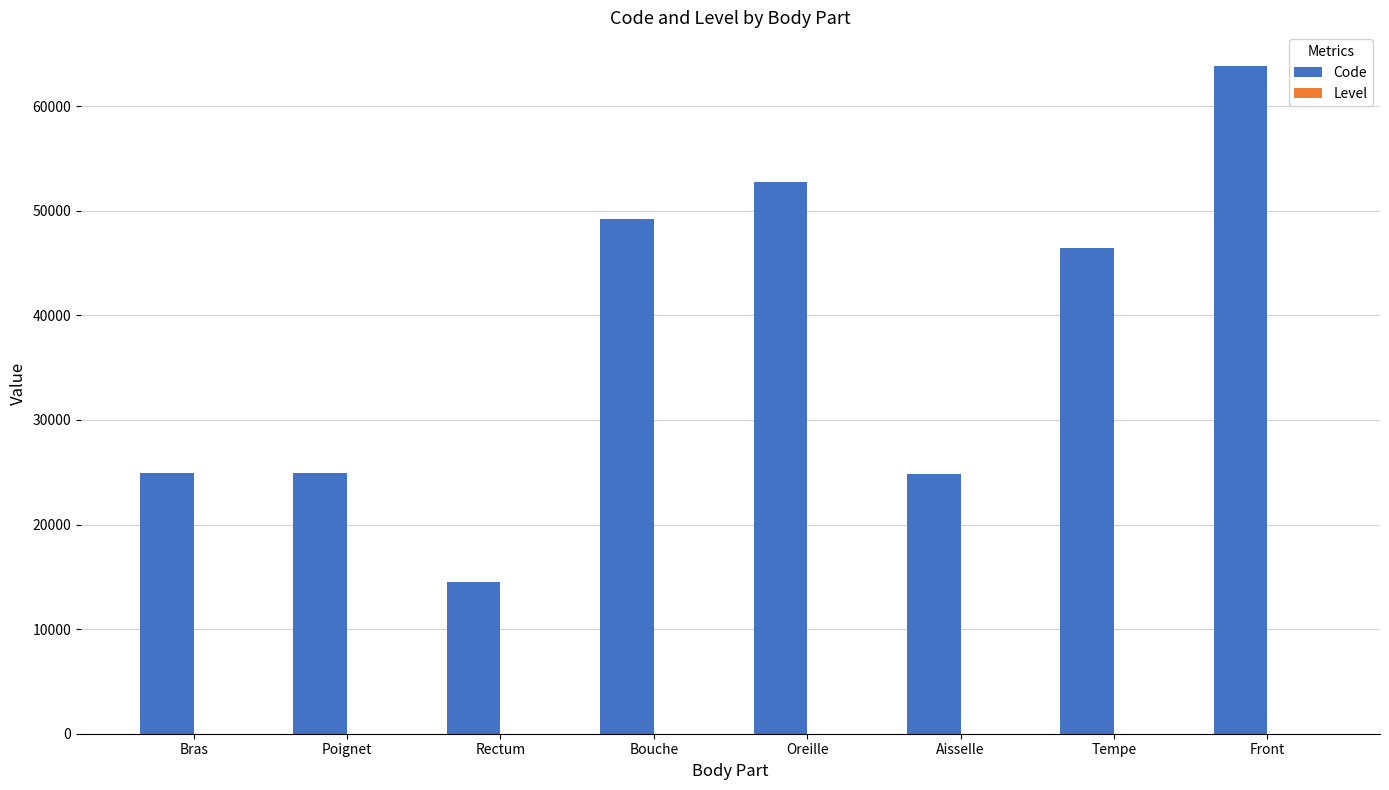

The Code series shows 19439 at Rectum. True or false?

False